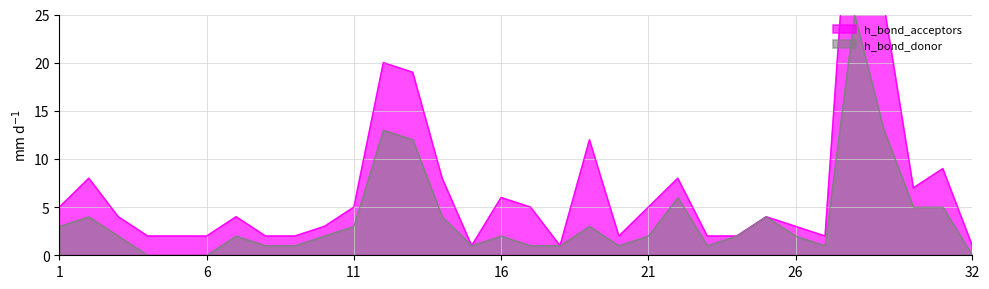

What is the lowest value of the h_bond_acceptors series?

1